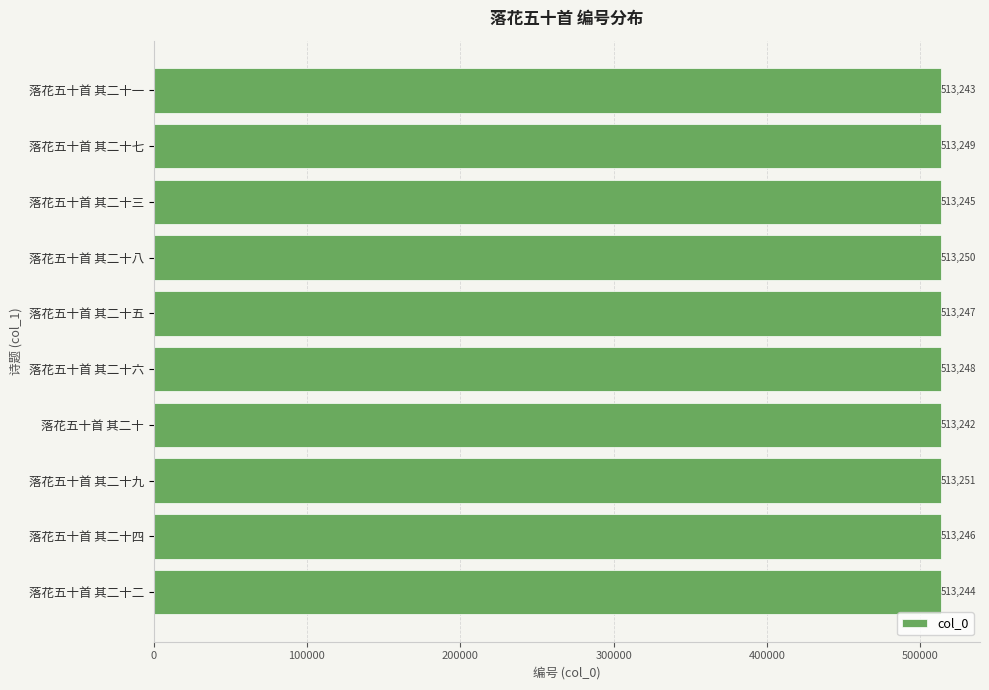

What is the change in value from 落花五十首 其二十二 to 落花五十首 其二十八?

+6